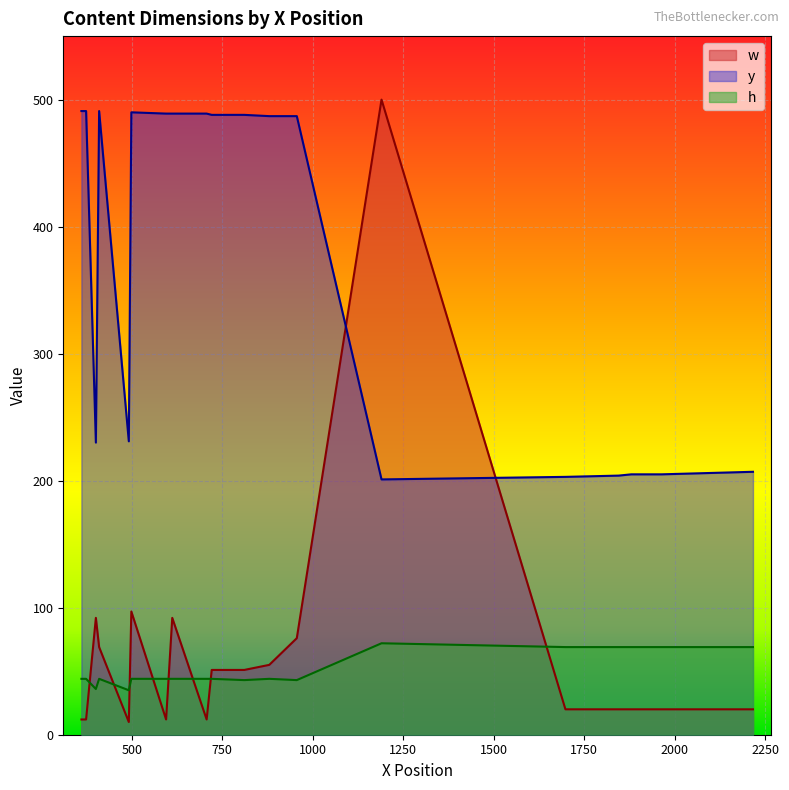

True or false: y and h cross at least once.

False